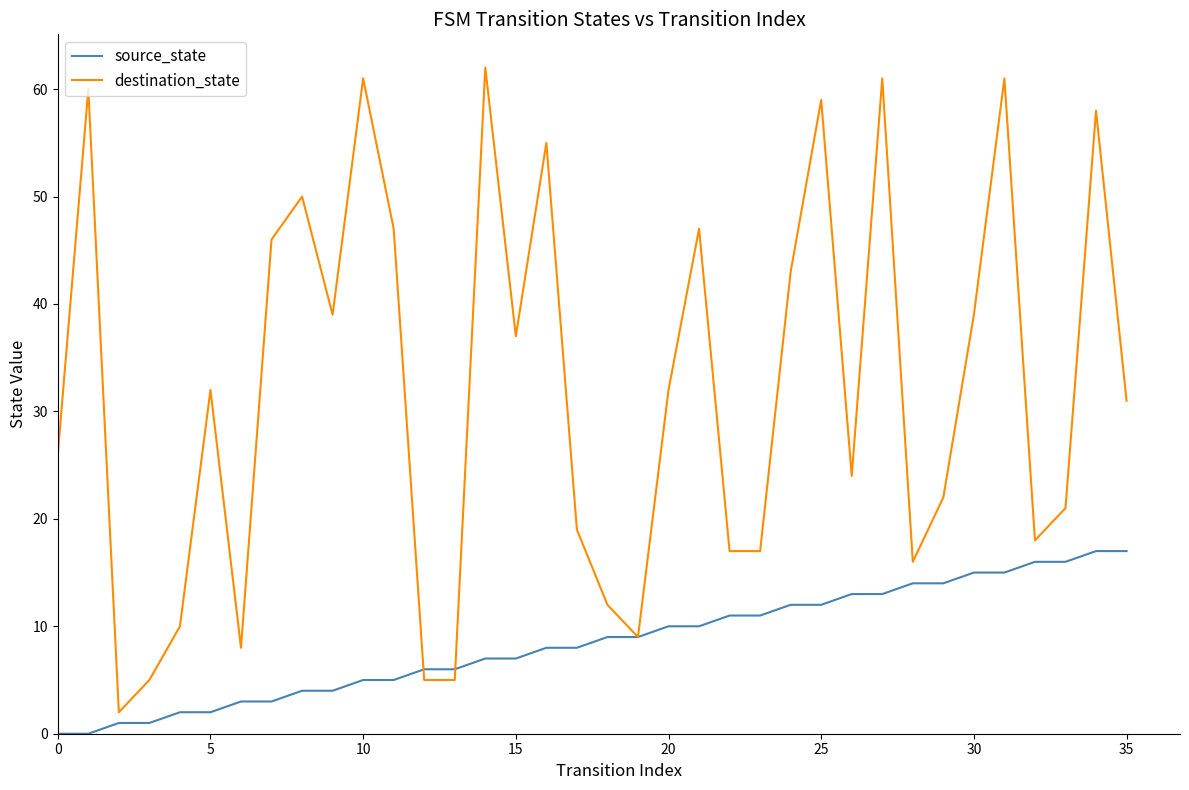

What is the highest value of the destination_state series?

62